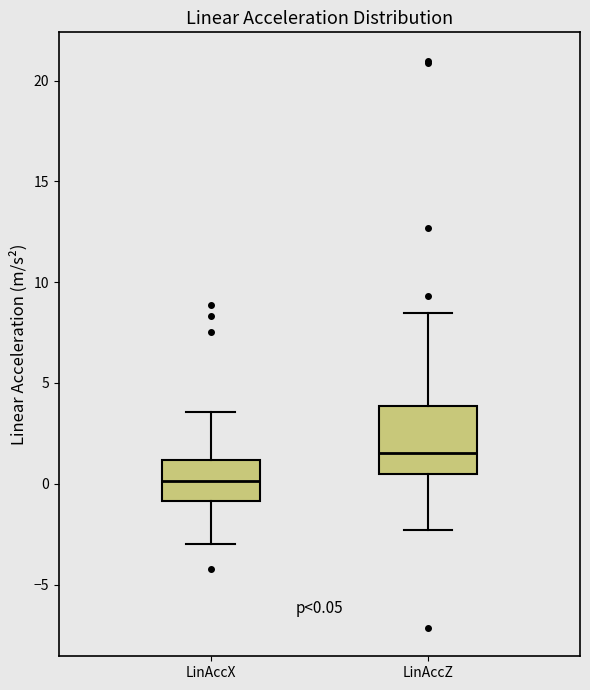

Which box's median line is the highest?

LinAccZ